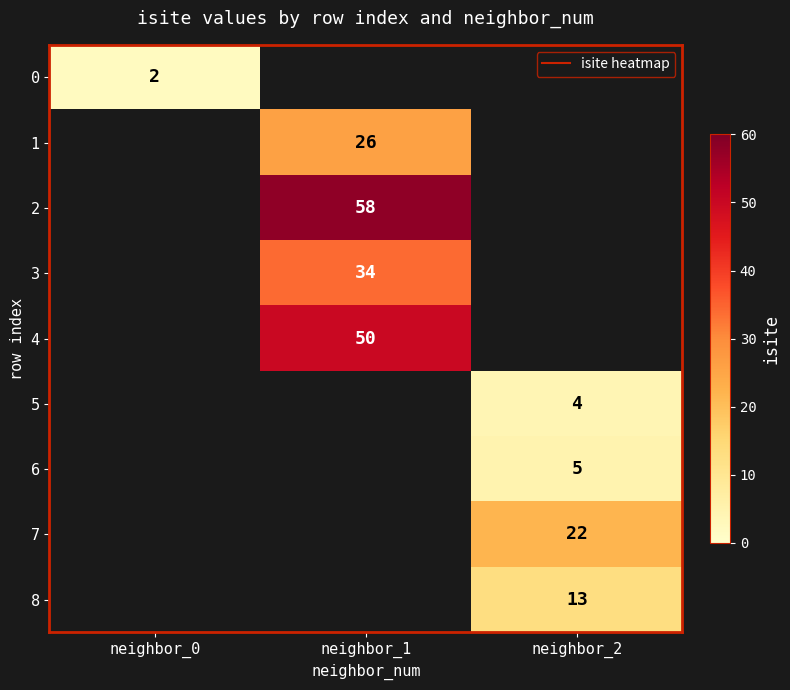

The 7 series shows 22.0 at neighbor_2. True or false?

True